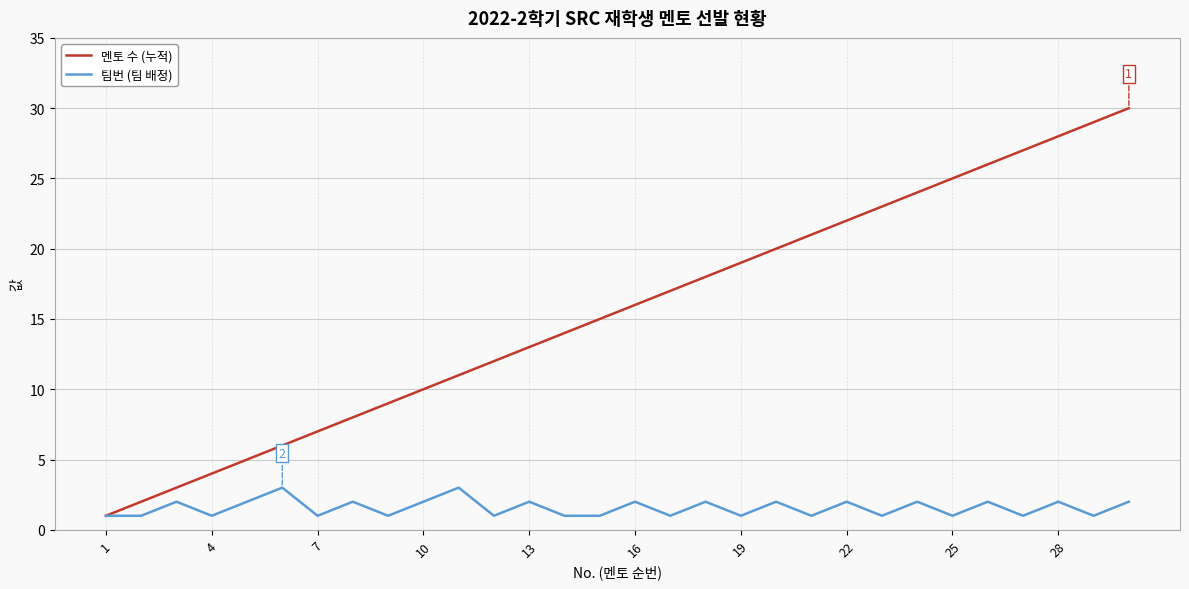

Which series has the largest range (max minus min)?

멘토 수 (누적)